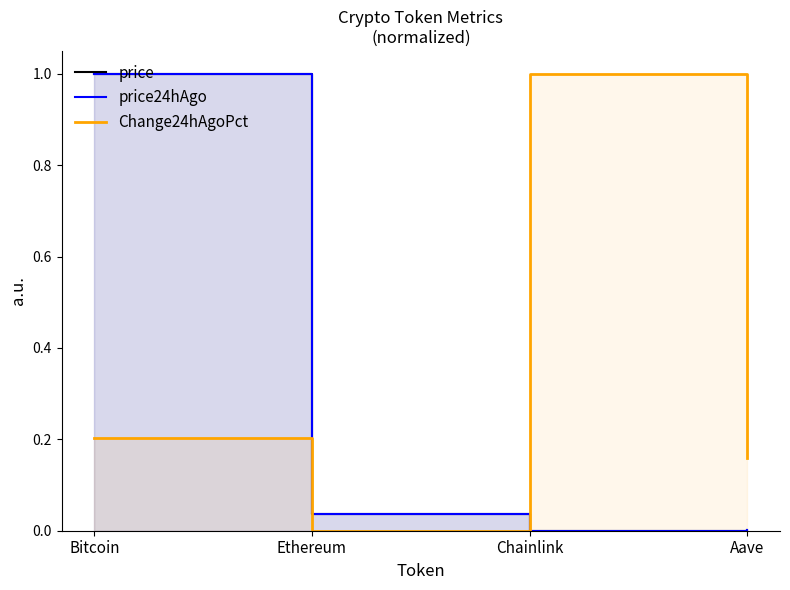

How many values in price are above zero?

3